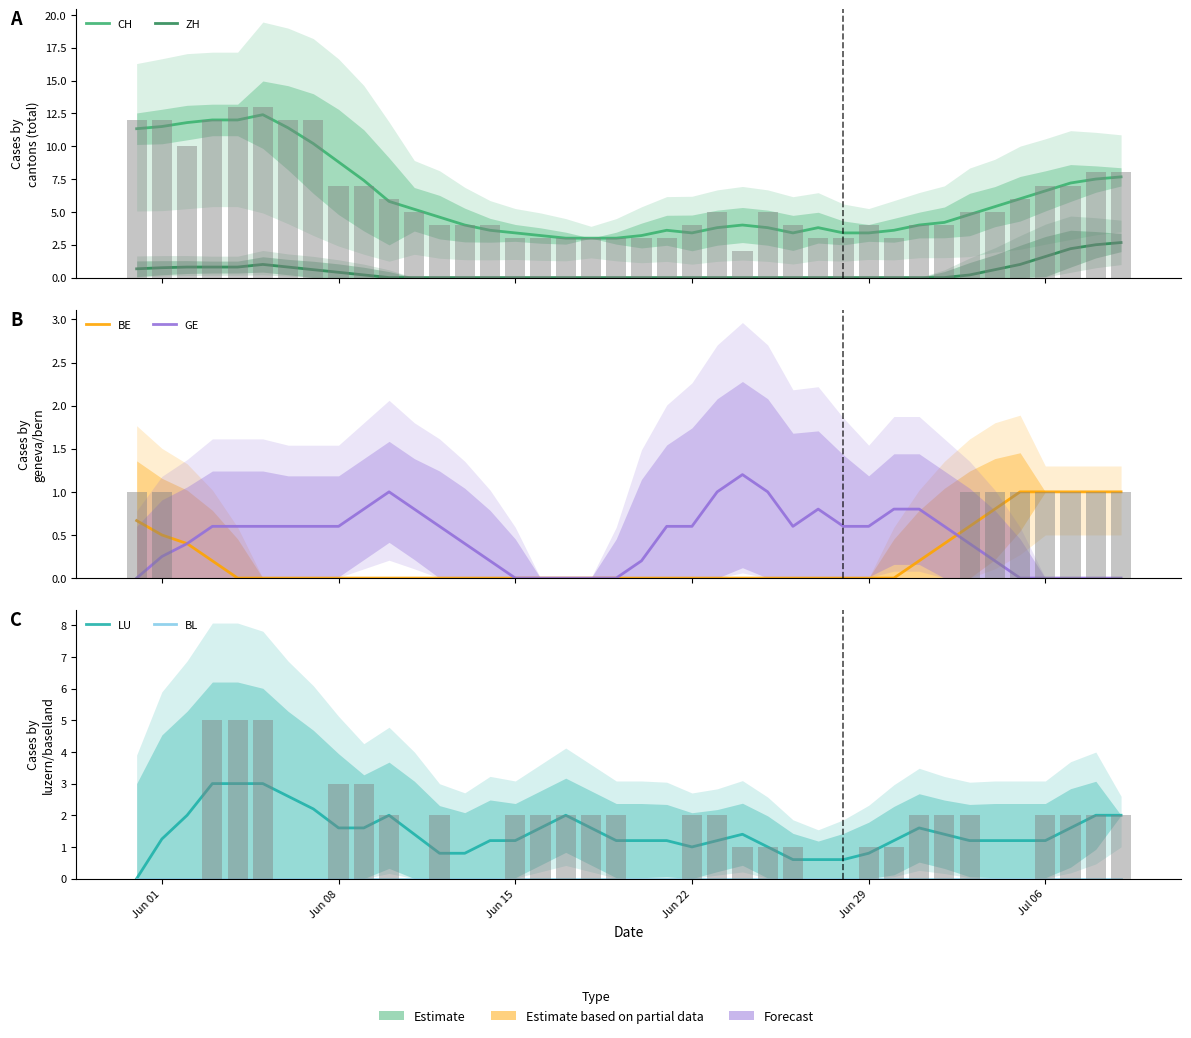

At which label does GE reach its minimum?

Jun 01